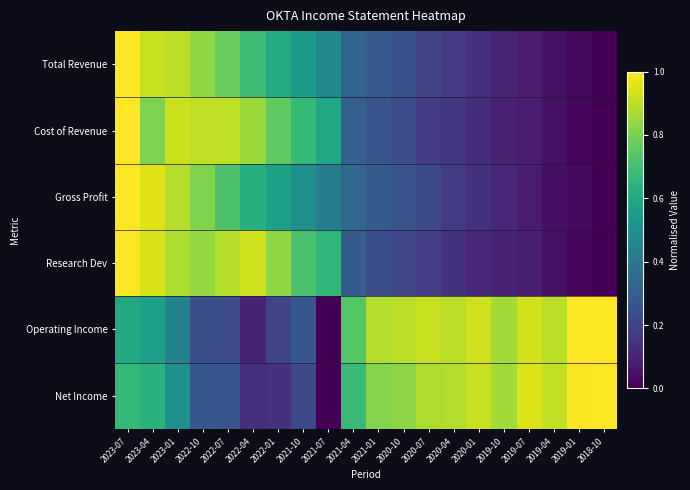

At which category does the chart reach its peak across all series?

2023-07